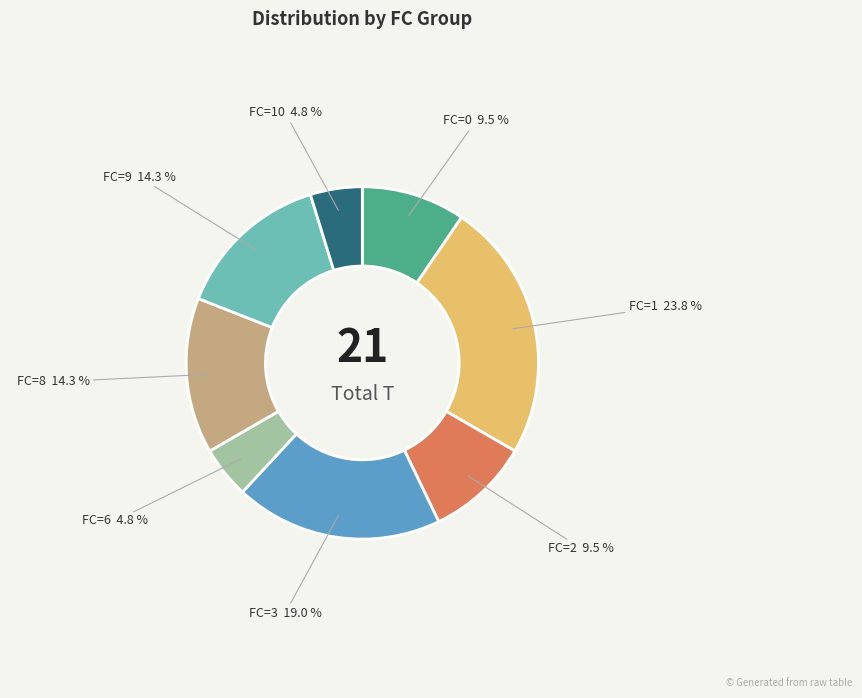

What portion of the pie excludes FC=8?

85.7%